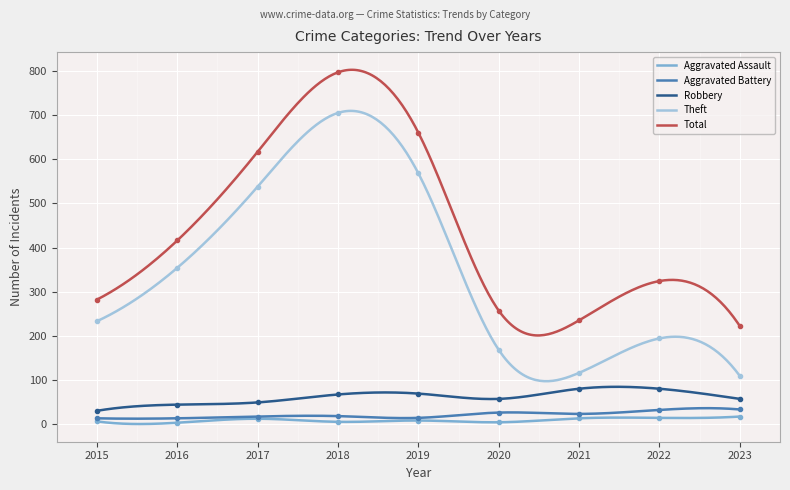

How many lines are shown in the chart?

5